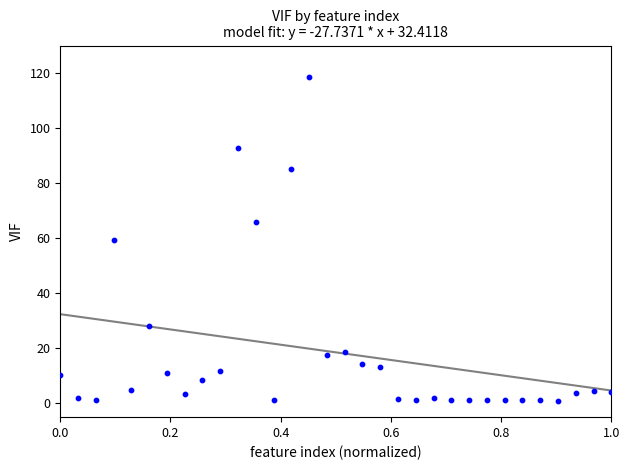

What is the range of Y values (max minus min)?

117.5